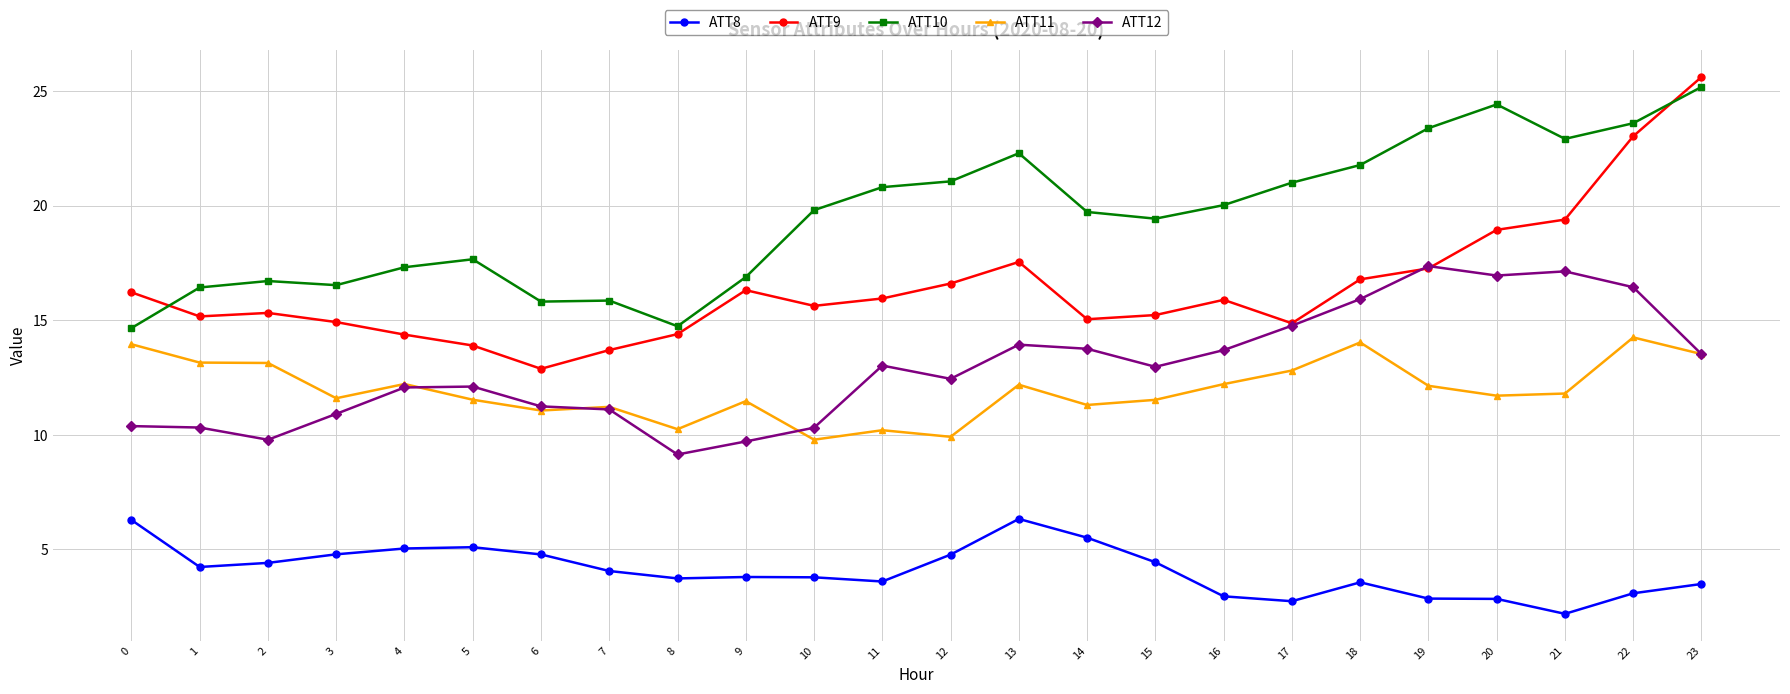

What is the maximum value for ATT11?

14.3